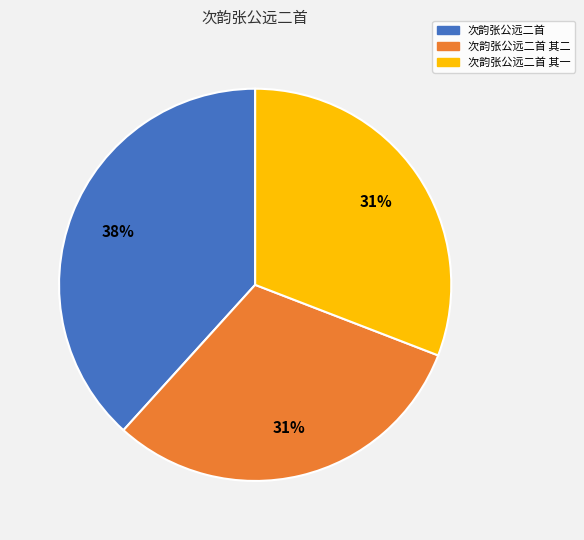

To the nearest percent, what is the difference between the largest and smallest slice percentages?

7%